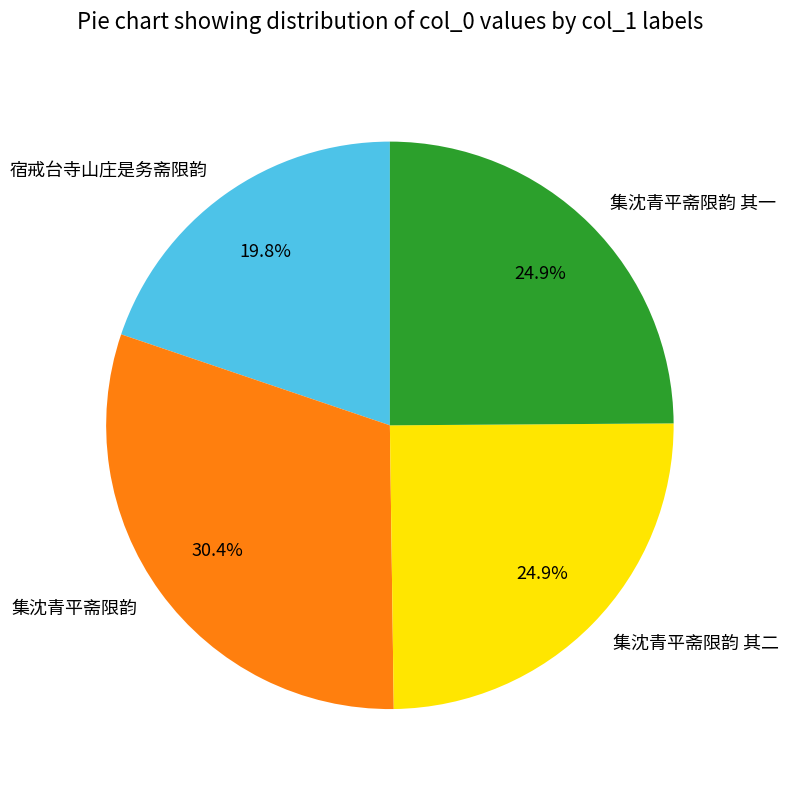

What percentage is NOT represented by 集沈青平斋限韵 其一?

75.1%